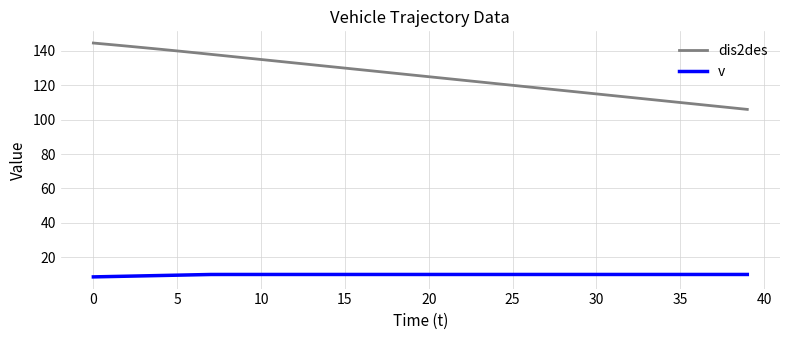

What is the lowest value of the v series?

8.6